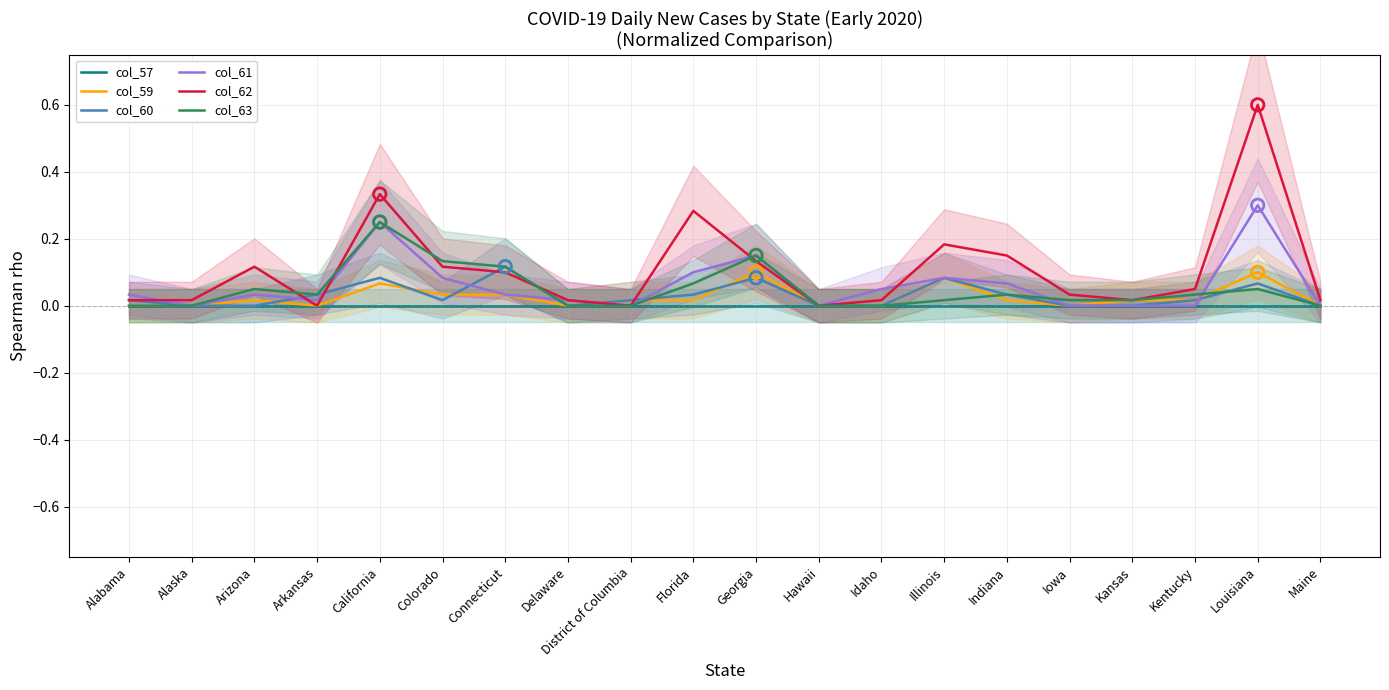

Which series has the largest Y range (max minus min)?

col_62